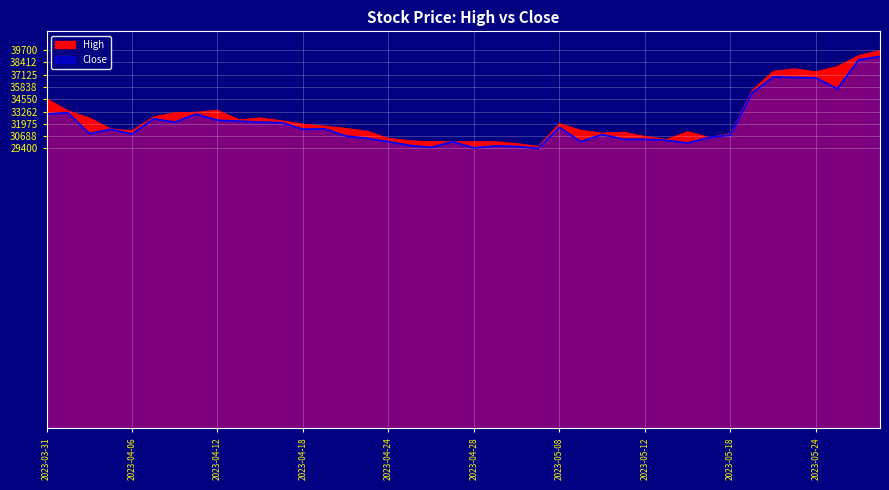

True or false: Close and High cross at least once.

False